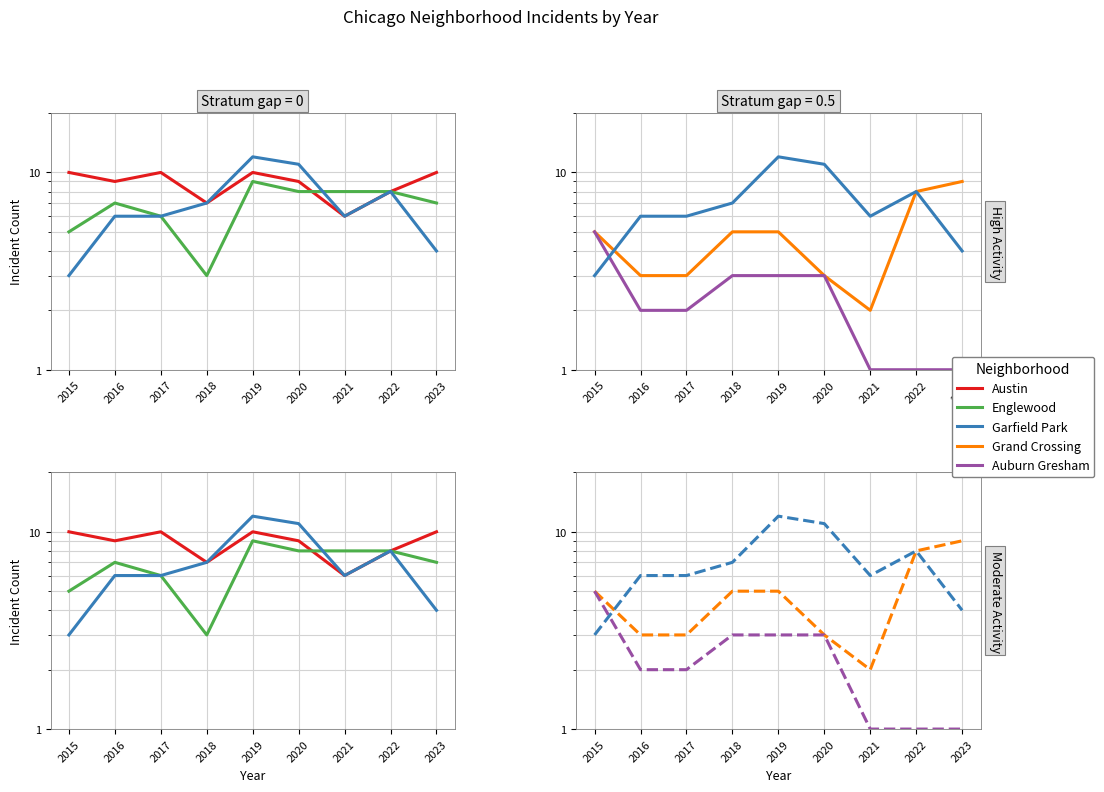

Count the number of data series in this chart.

5